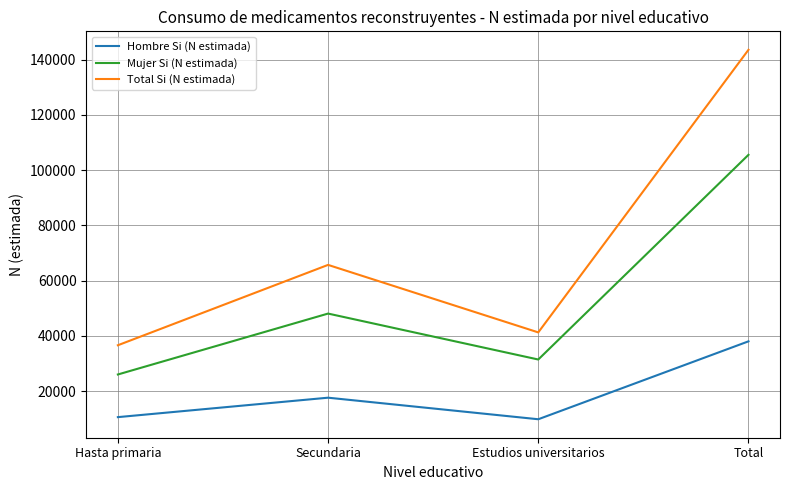

True or false: Hombre Si (N estimada) has more than 0 points higher than both neighbors.

True